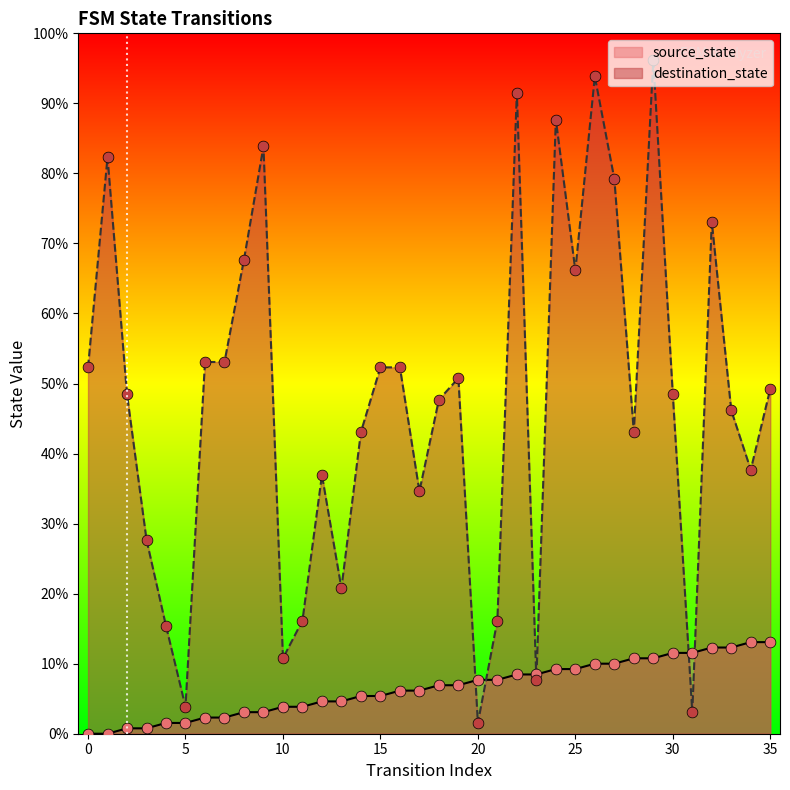

At which category is the sum across all series the highest?

29